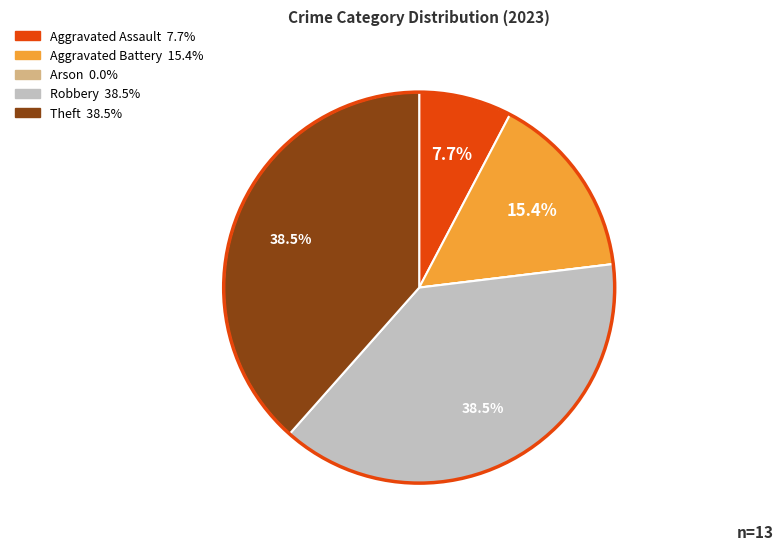

True or false: Aggravated Battery accounts for 15% of the total.

True